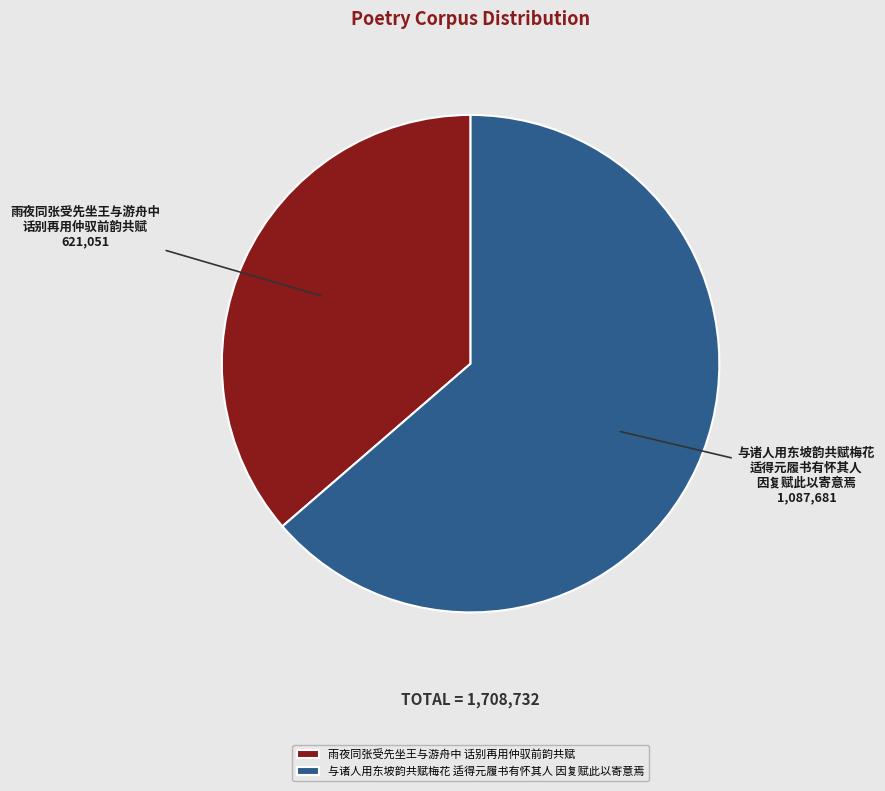

Which category accounts for the majority?

与诸人用东坡韵共赋梅花 适得元履书有怀其人 因复赋此以寄意焉